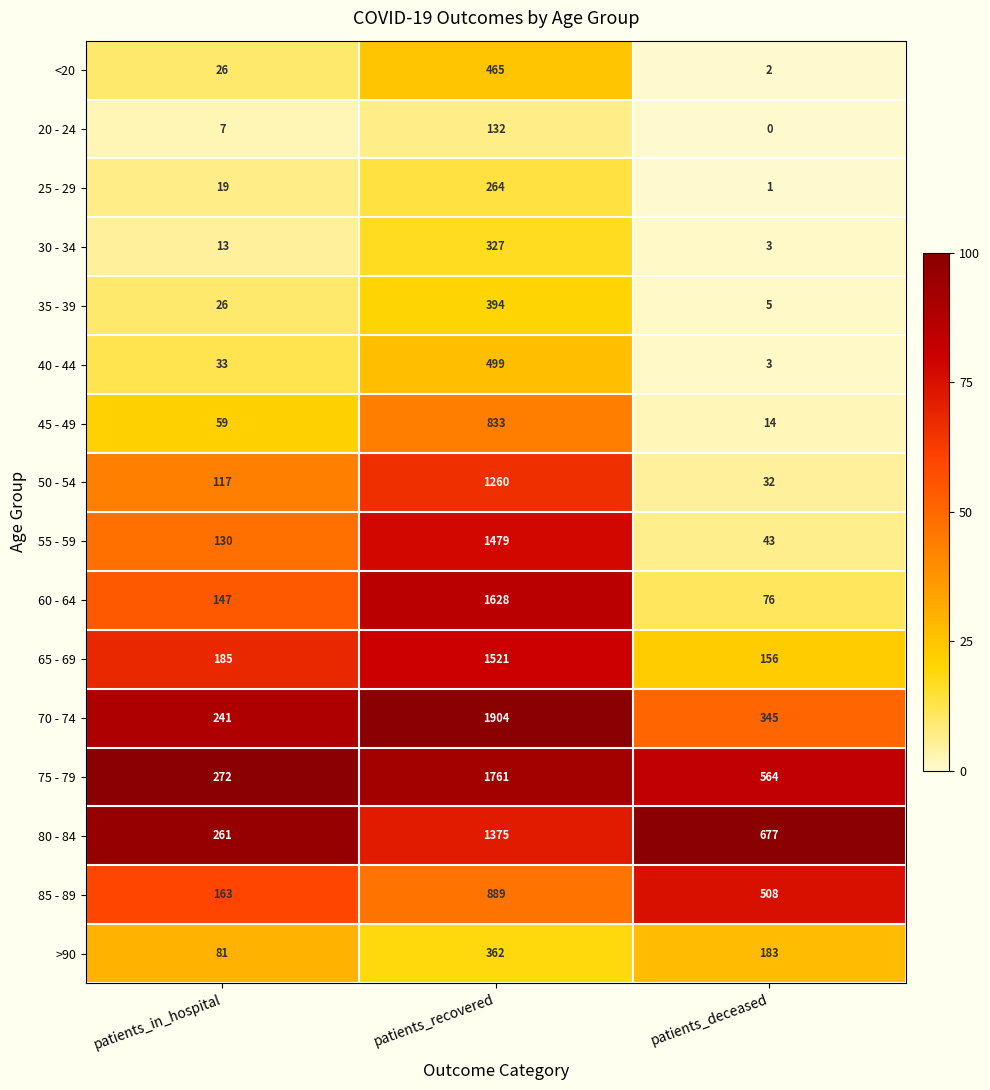

At which category does the chart reach its peak across all series?

patients_recovered